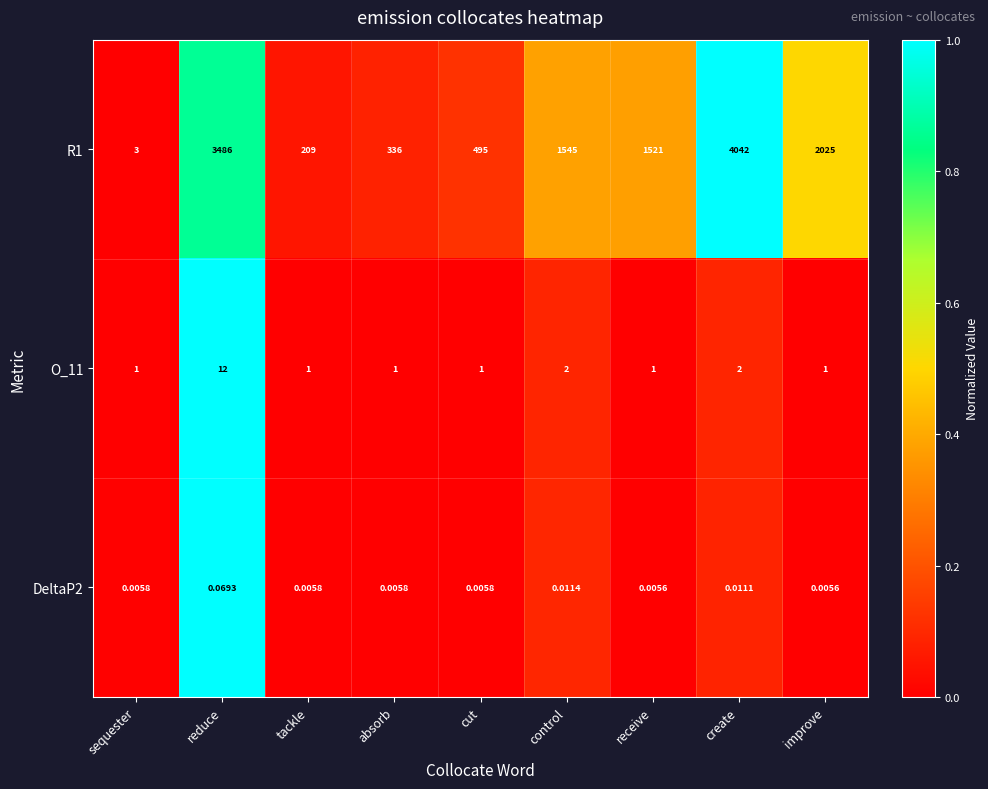

At which category is the sum across all series the highest?

create